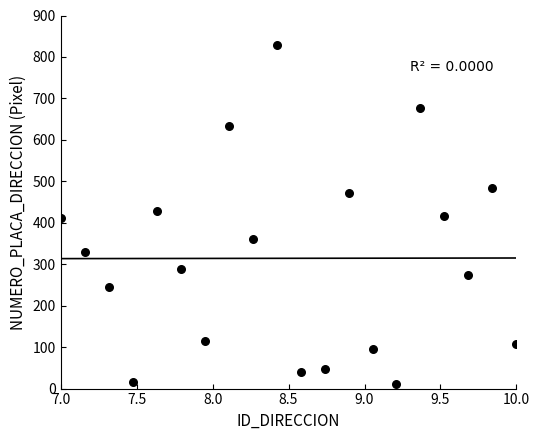

What is the range of X values (max minus min)?

3.0